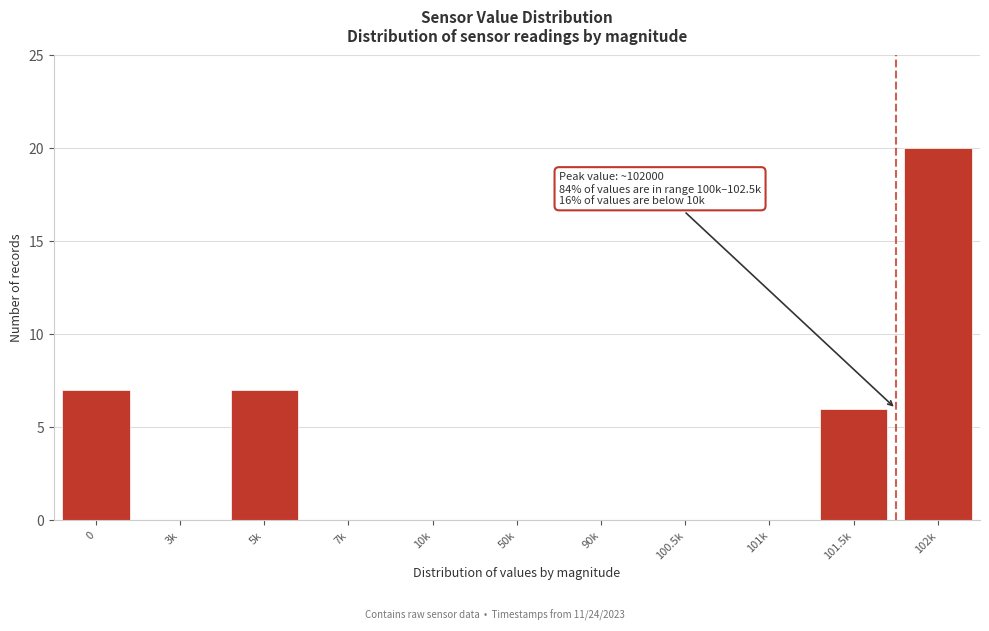

Reading left to right, extract all data points from this chart.

0=7	3k=0	5k=7	7k=0	10k=0	50k=0	90k=0	100.5k=0	101k=0	101.5k=6	102k=20